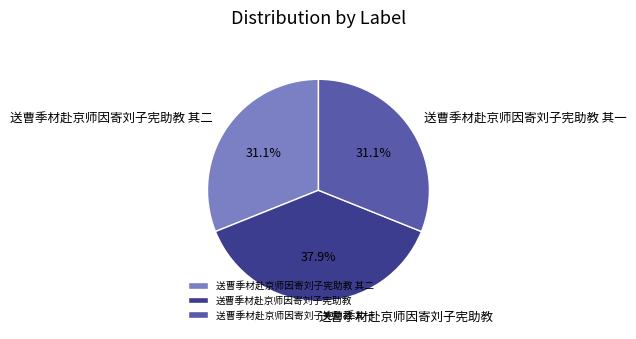

Which category has the biggest portion of the pie?

送曹季材赴京师因寄刘子宪助教